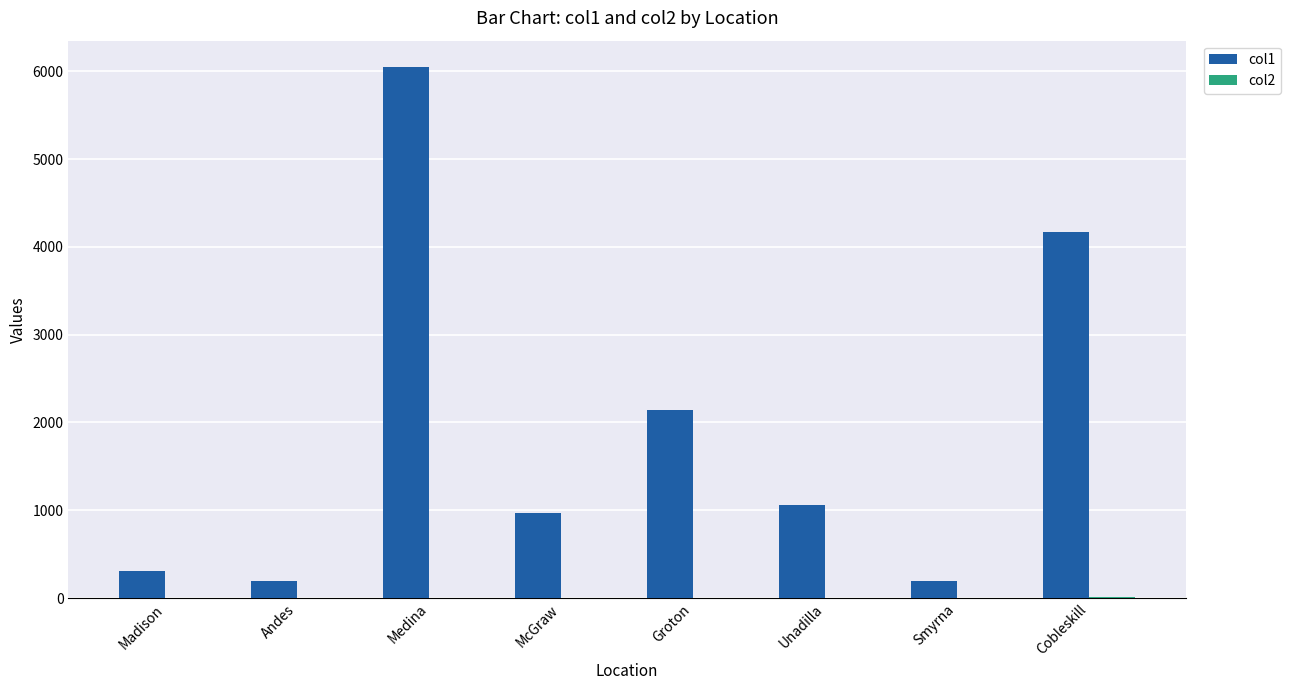

What is the greatest value displayed?

6047.0